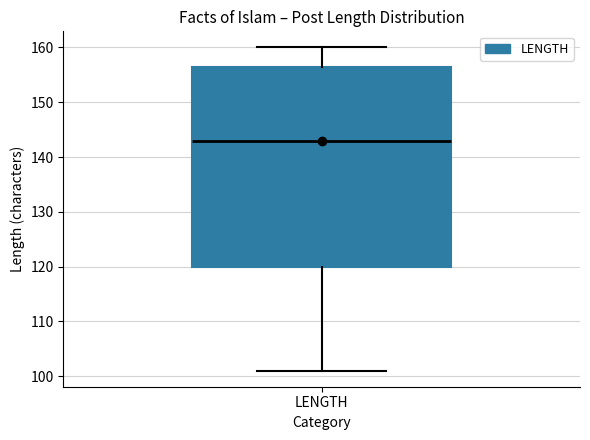

Where is the lower edge of the box for LENGTH on the y-axis? The values are not printed on the chart, so give them approximately, as read against the axis.

120